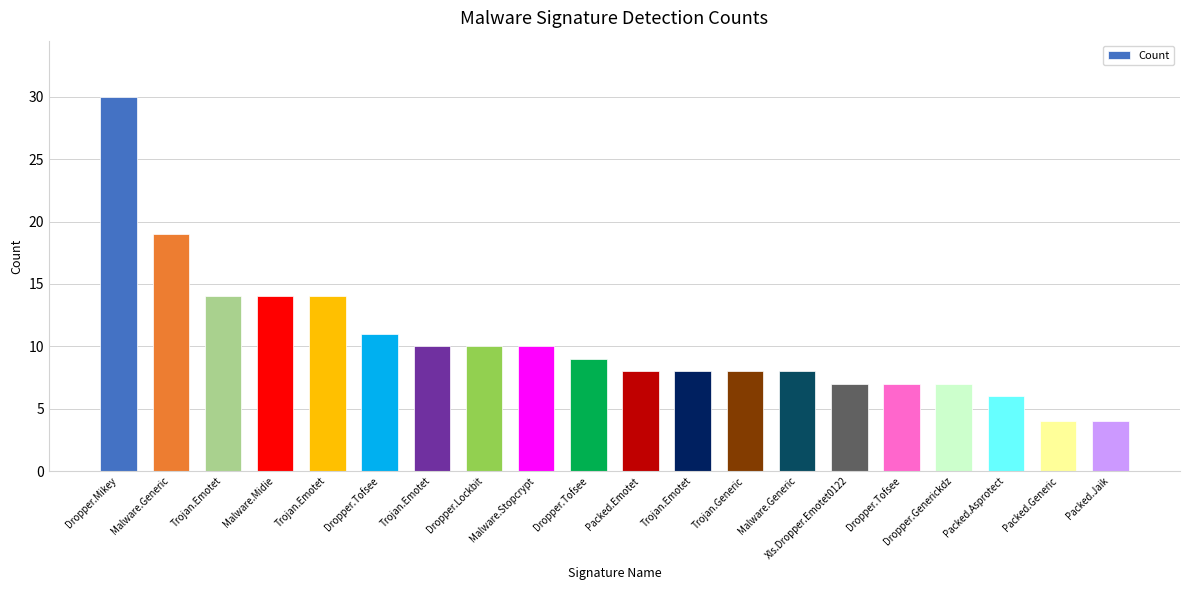

How many bars are there in total?

20